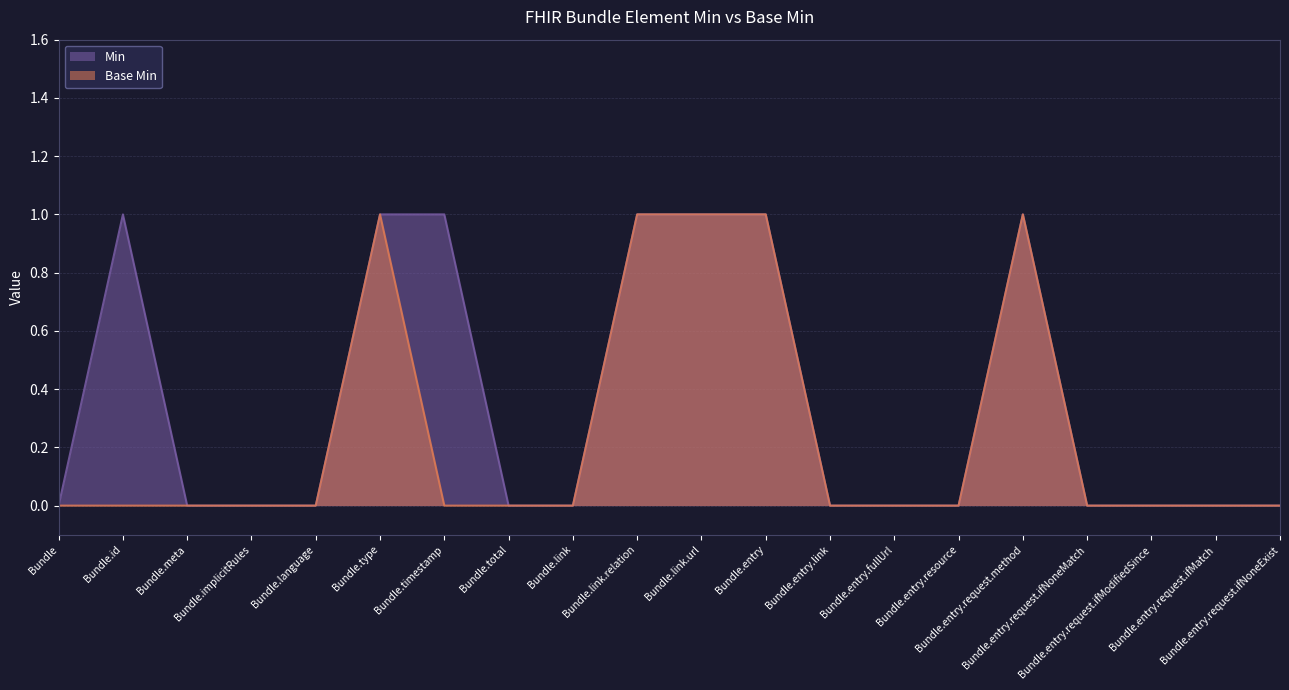

Which series has the largest total across all categories?

Min